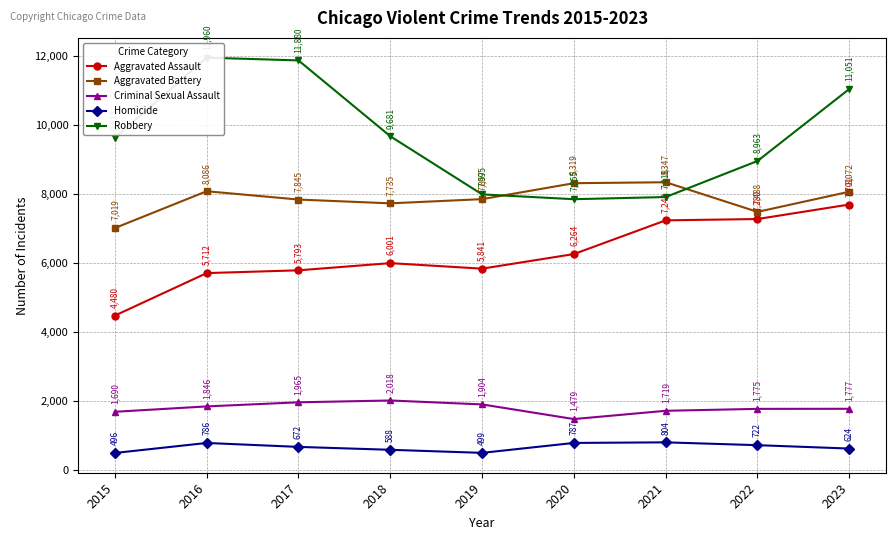

What is the minimum value shown in the chart?

496